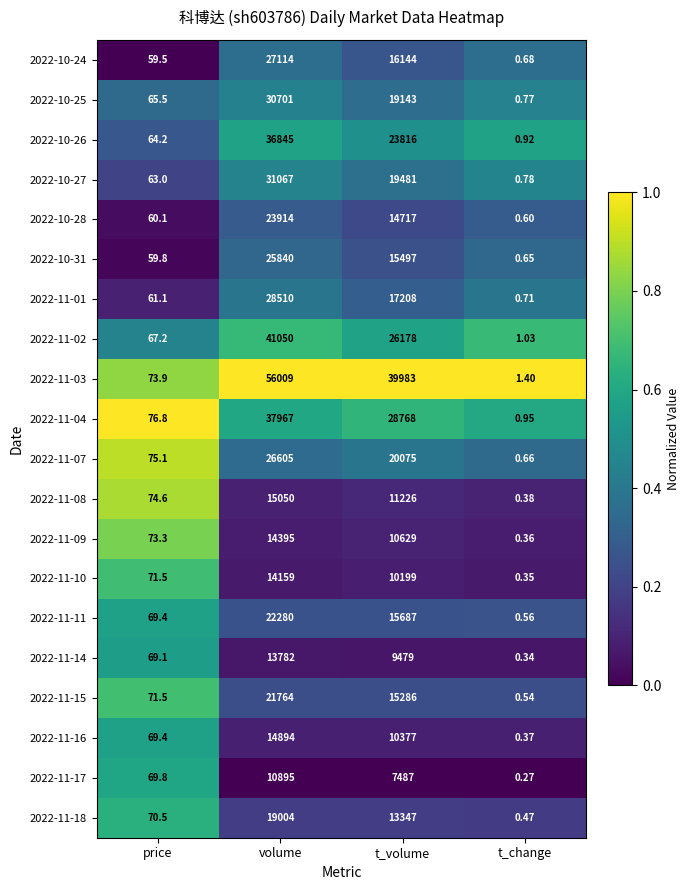

List the series in order of their peak value, highest first.

2022-11-03, 2022-11-02, 2022-11-04, 2022-10-26, 2022-10-27, 2022-10-25, 2022-11-01, 2022-10-24, 2022-11-07, 2022-10-31, 2022-10-28, 2022-11-11, 2022-11-15, 2022-11-18, 2022-11-08, 2022-11-16, 2022-11-09, 2022-11-10, 2022-11-14, 2022-11-17